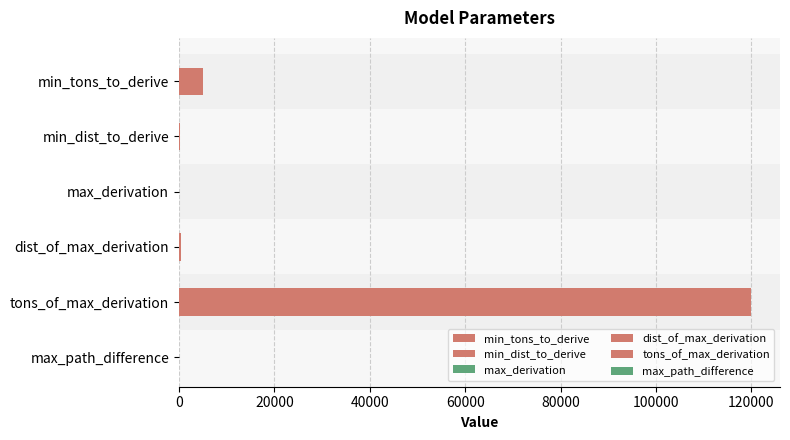

At which label does the data first exceed 500?

min_tons_to_derive